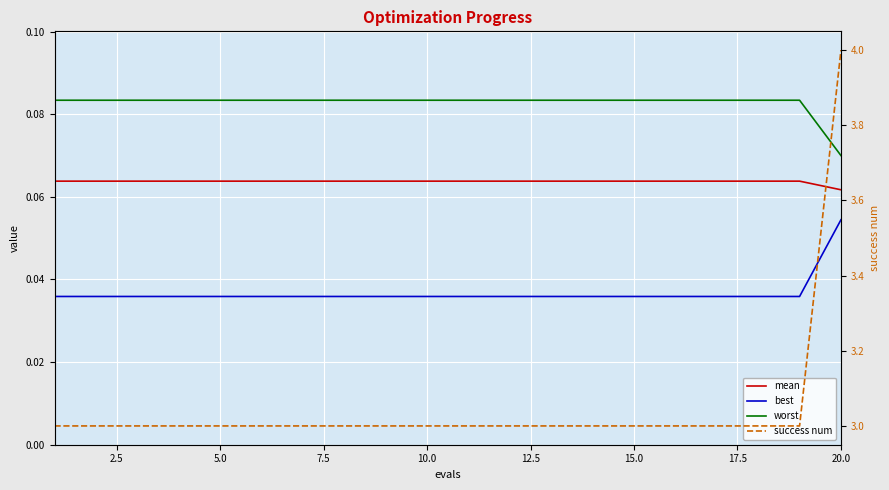

How many lines are shown in the chart?

4